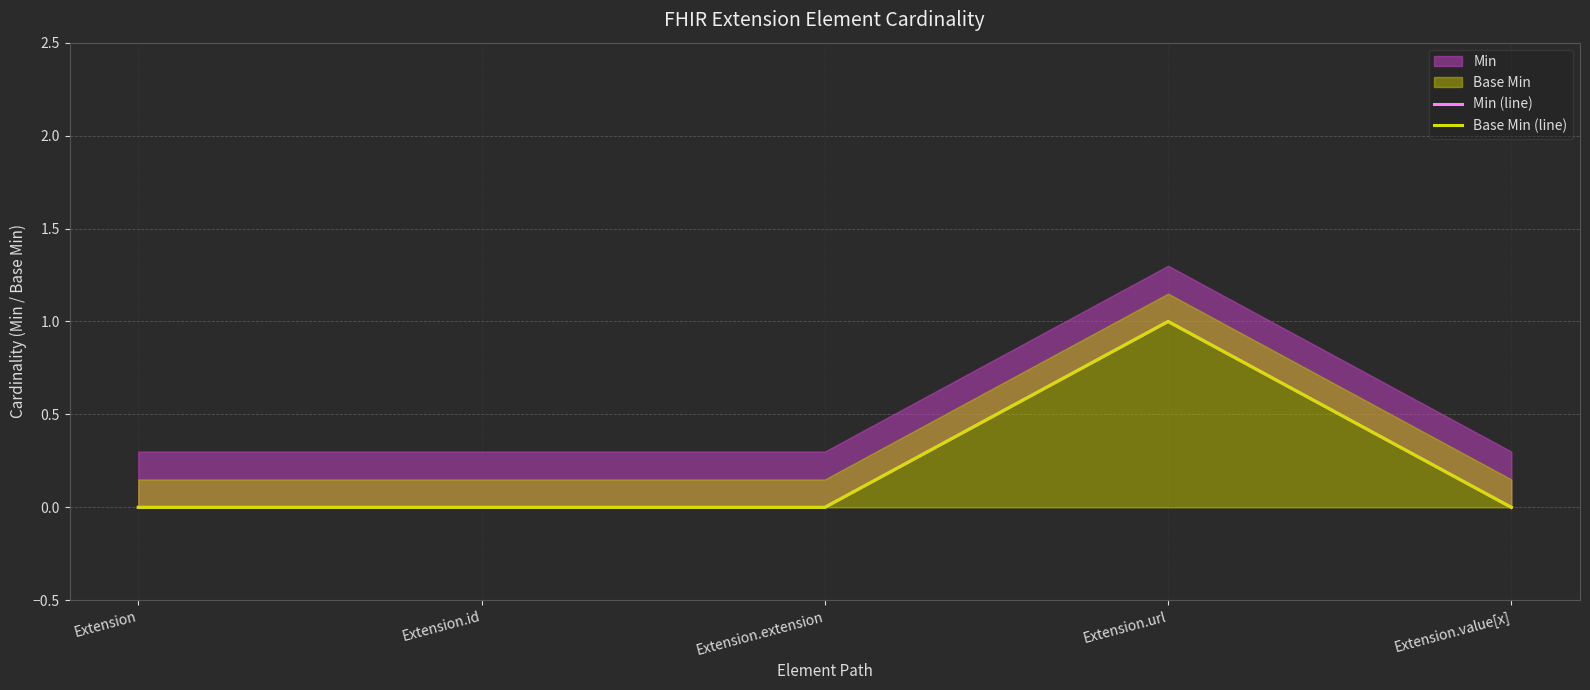

Does the chart display data point markers on the line(s)?

No